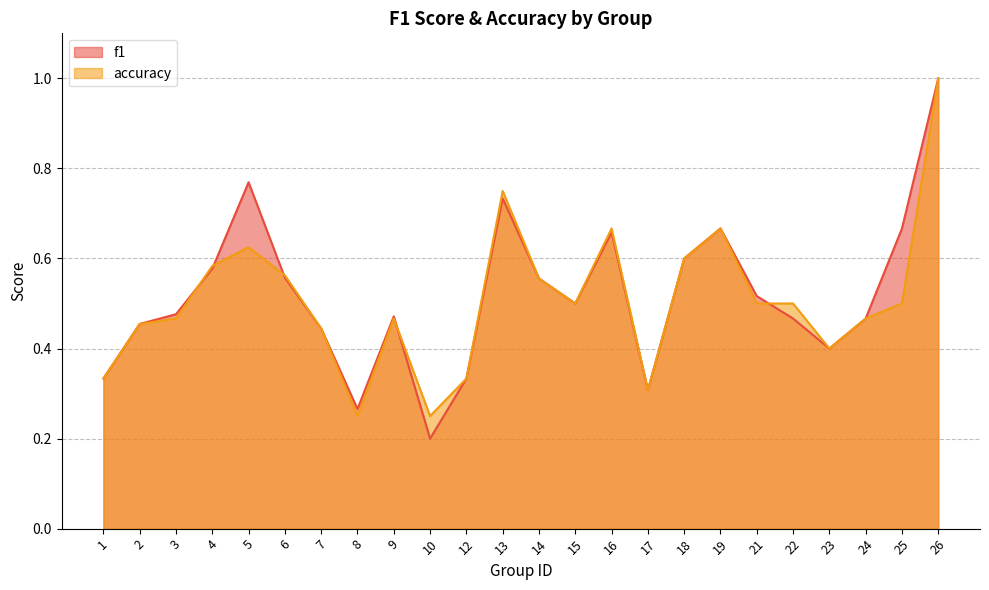

What is the value of the accuracy point at the 2nd from the left?

0.5